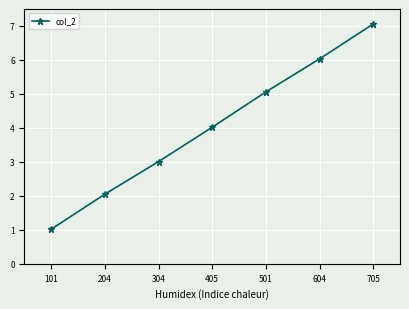

How many data points are less than 4?

3